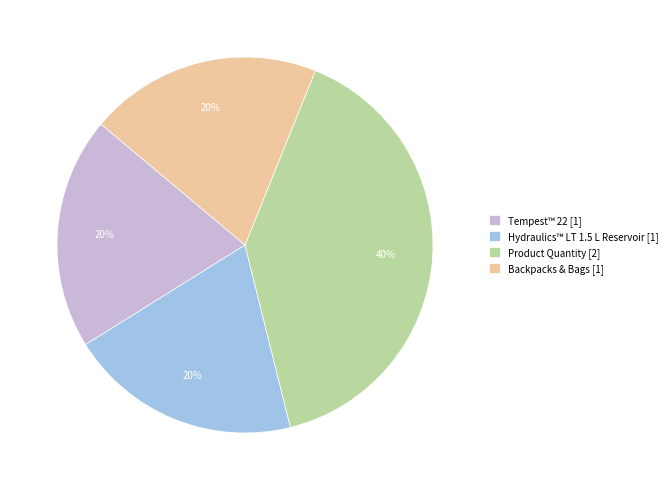

What is the largest slice in the pie chart?

Product Quantity